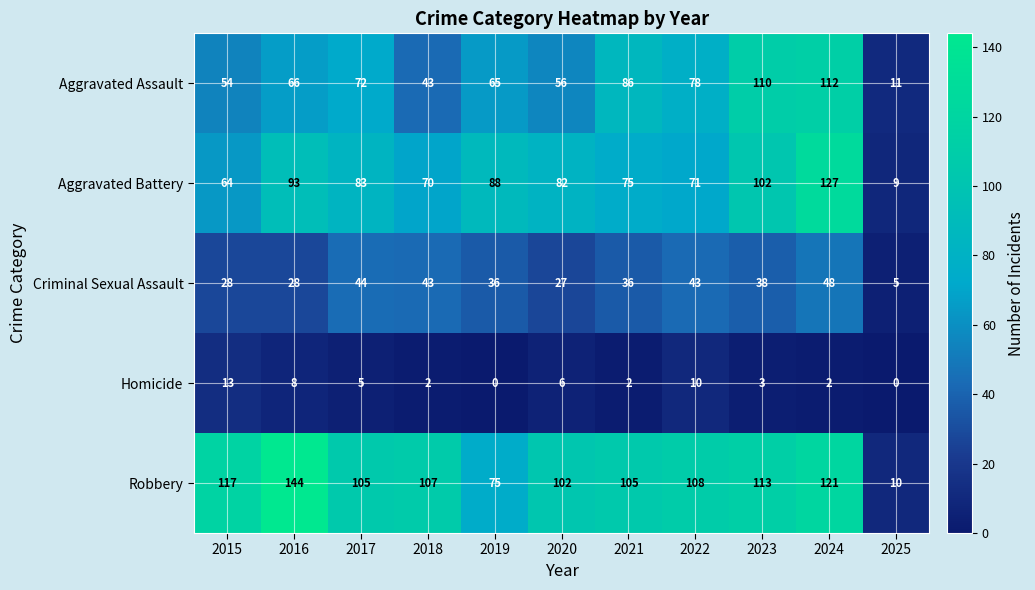

At 2023, list the series in order from smallest to largest.

Homicide, Criminal Sexual Assault, Aggravated Battery, Aggravated Assault, Robbery